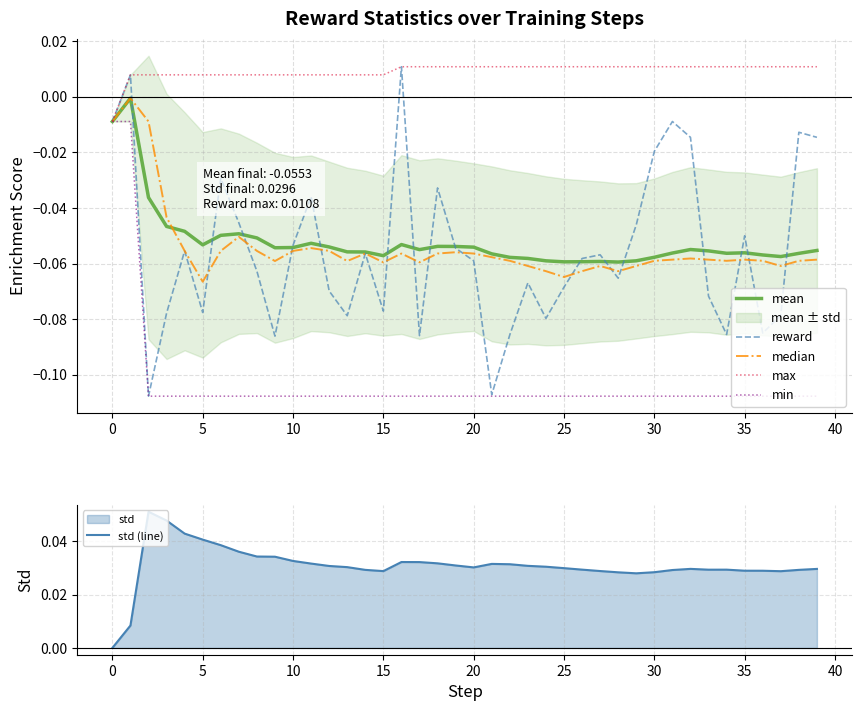

What is the label of the 16th point from the right?

24